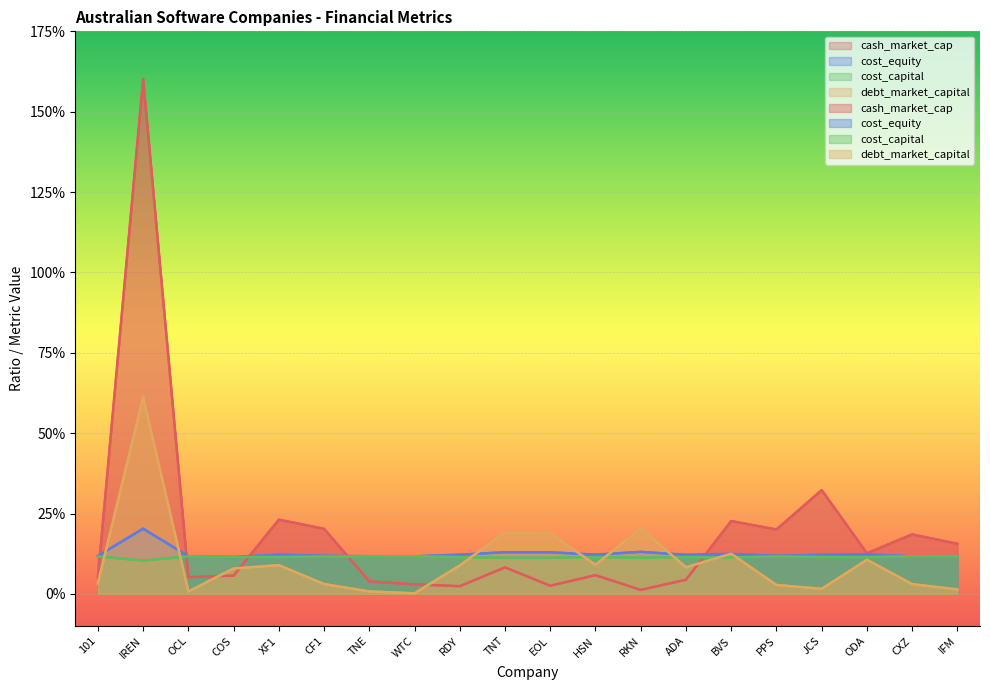

The debt_market_capital series shows 0.0 at CXZ. True or false?

True